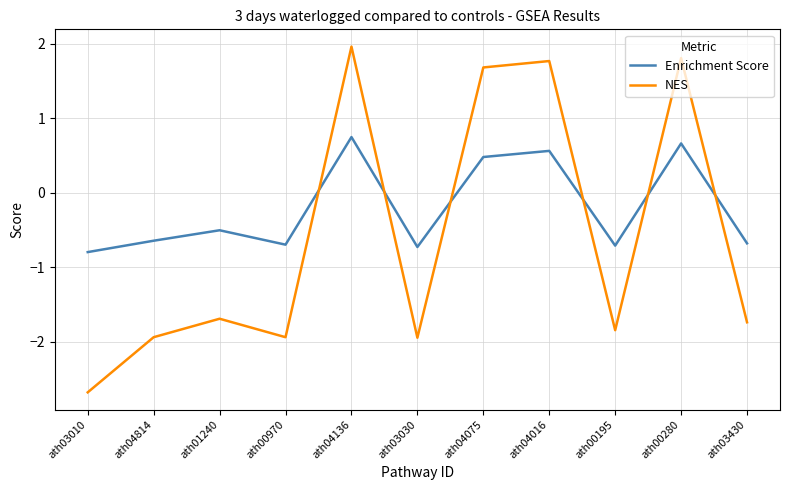

Does the chart display data point markers on the line(s)?

No